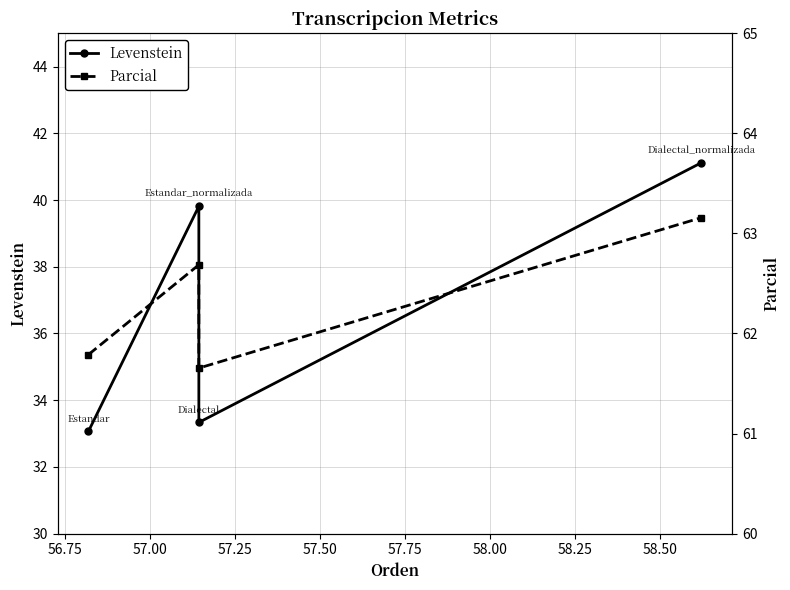

How many values in the Levenstein series exceed 39?

2